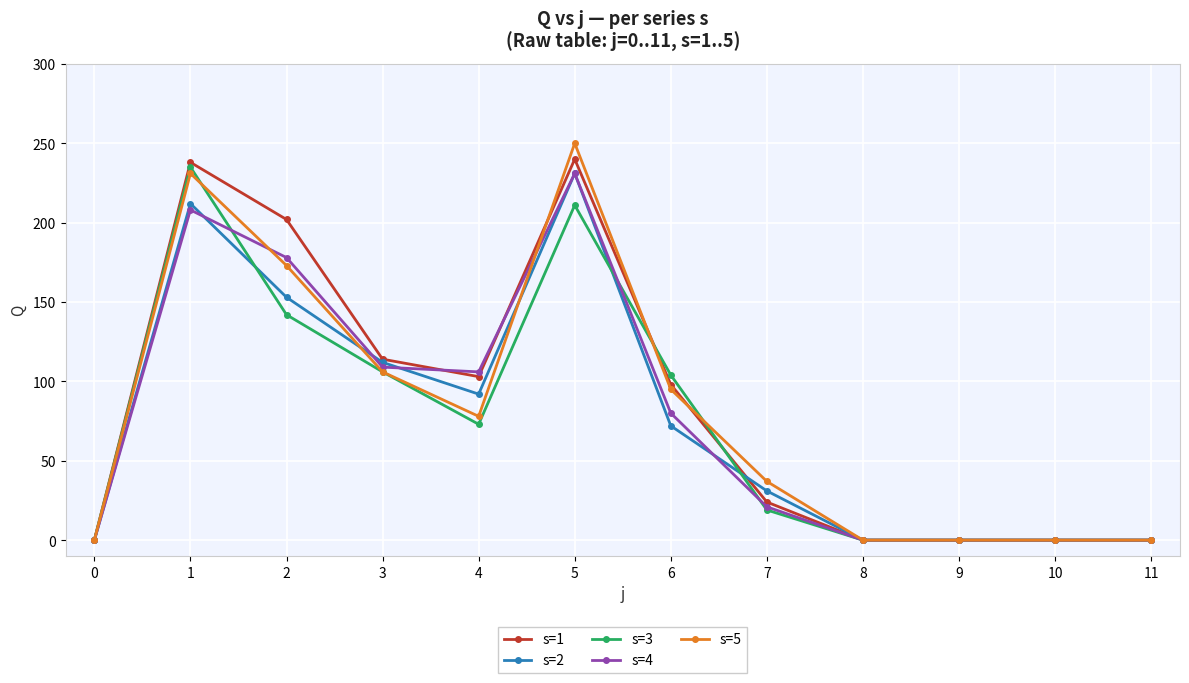

At which category is the sum across all series the highest?

5